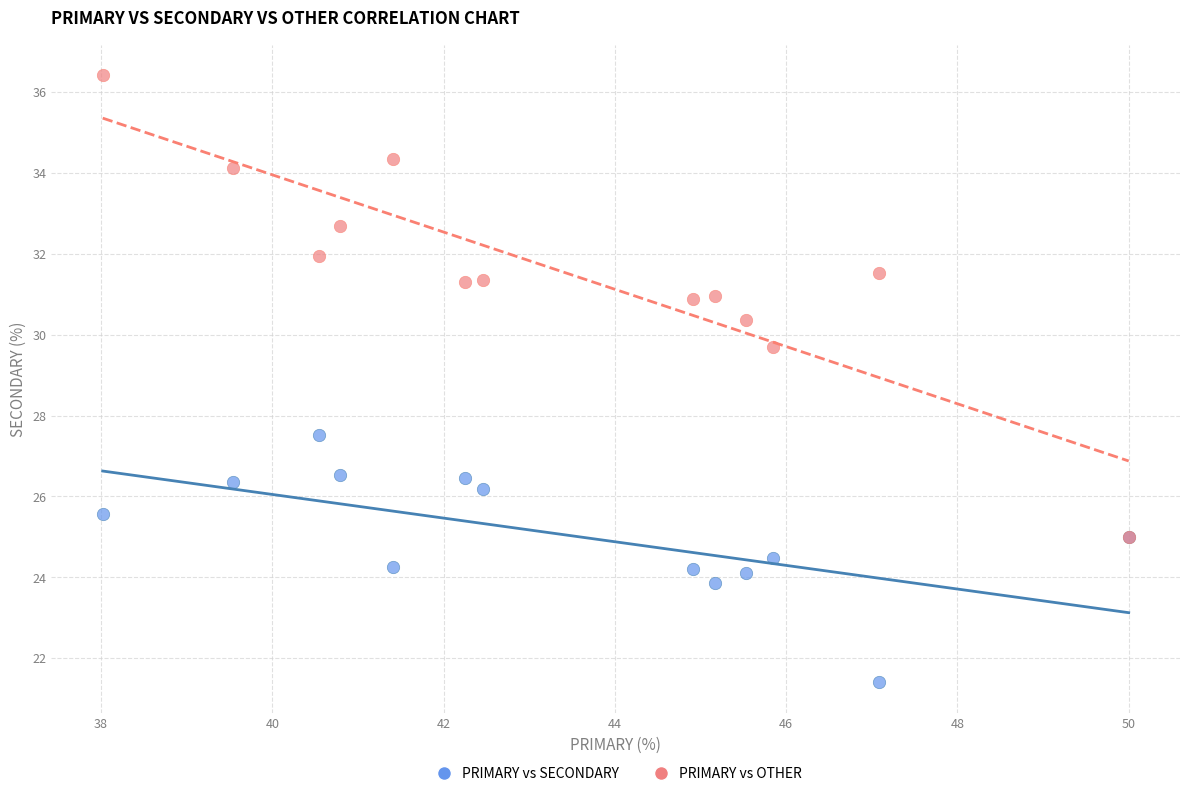

What are all the series names shown in the legend?

PRIMARY vs SECONDARY, PRIMARY vs OTHER